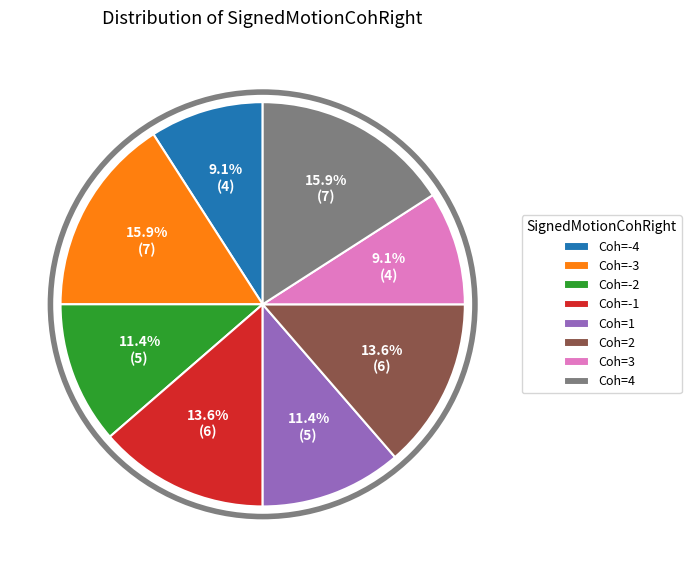

Which has a higher value, Coh=-2 or Coh=-3?

Coh=-3